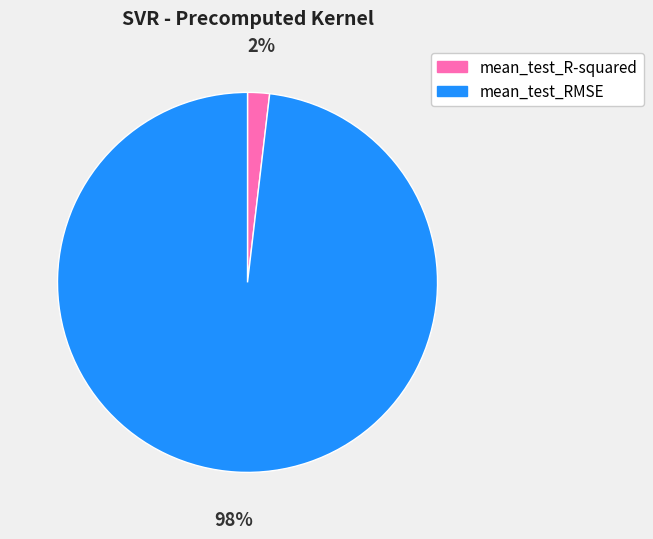

Is the sum of mean_test_R-squared and mean_test_RMSE greater than half?

Yes